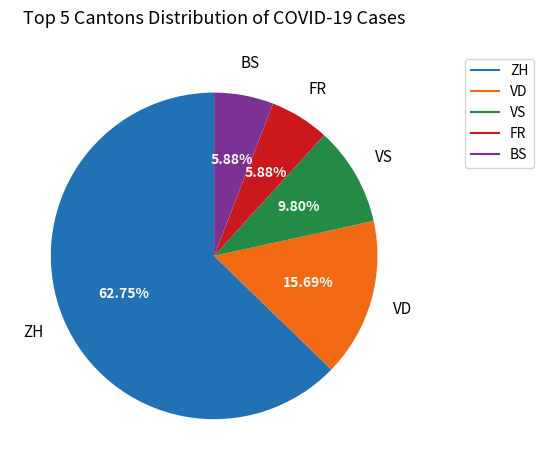

Does any single category account for the majority?

Yes